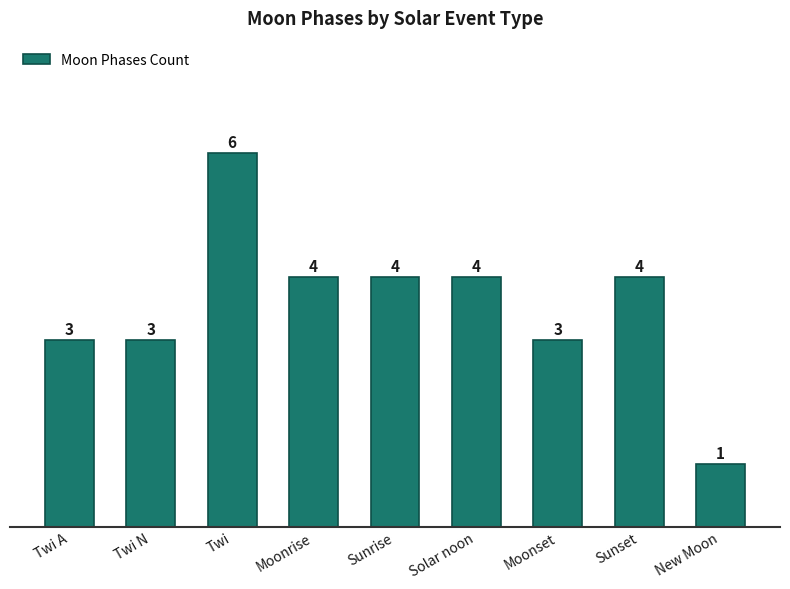

How many series are shown in this chart?

1